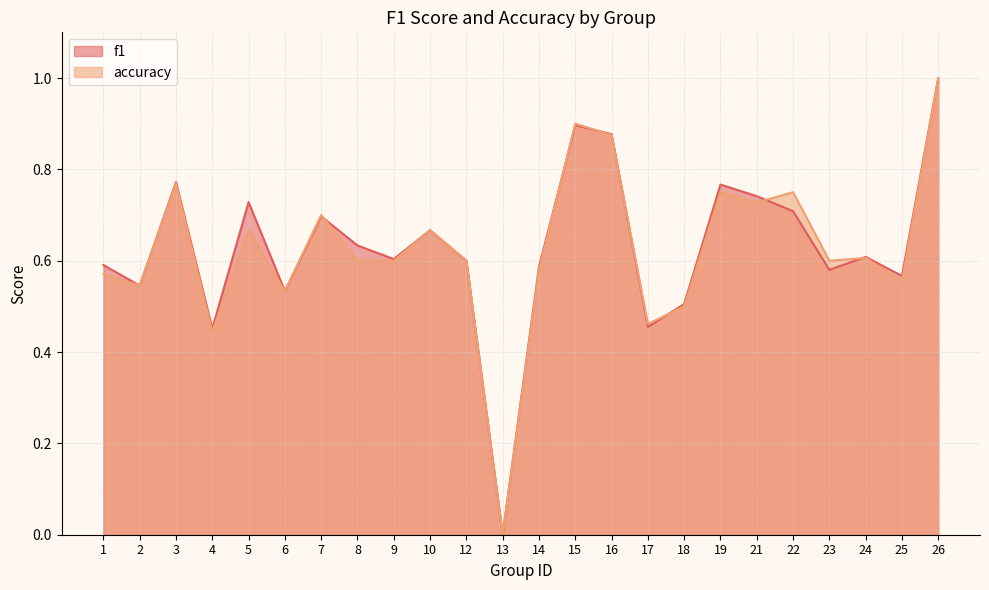

Is the value of f1 at 24 greater than the value of accuracy at 10?

No